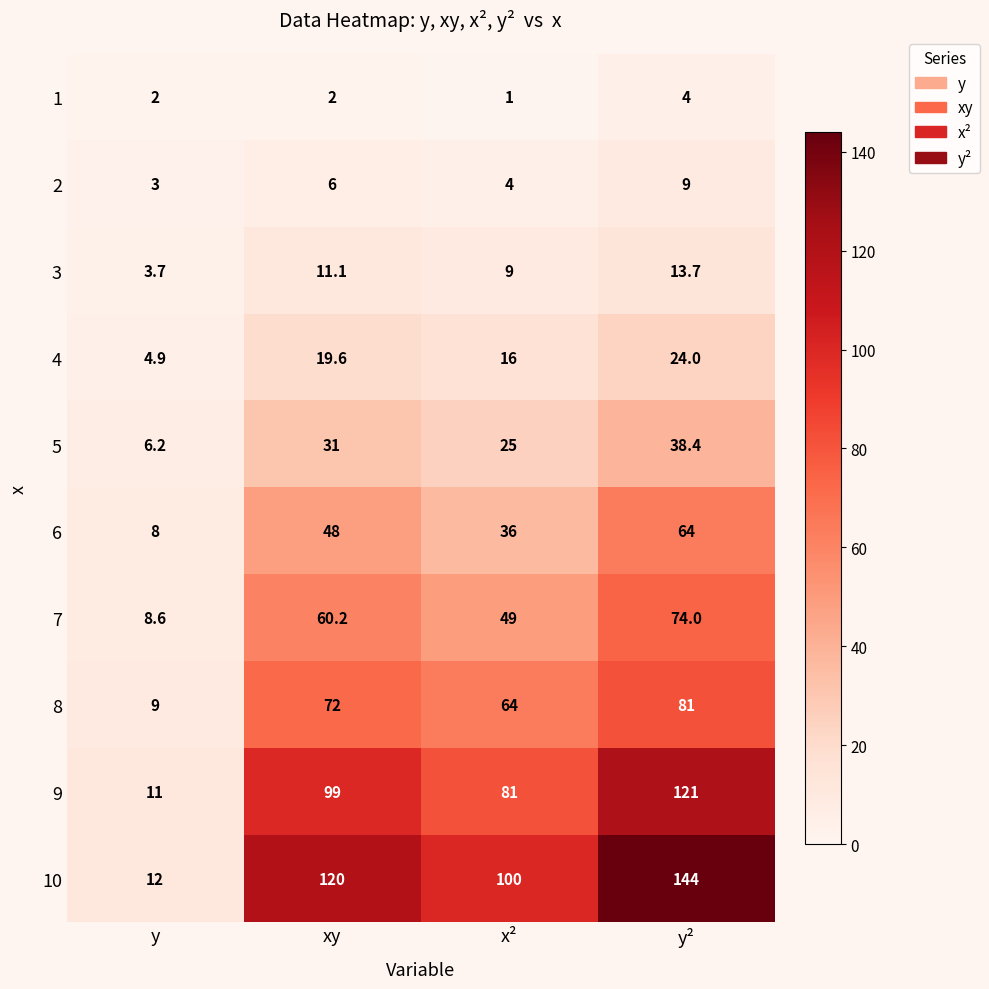

At which label does 2 reach its minimum?

y